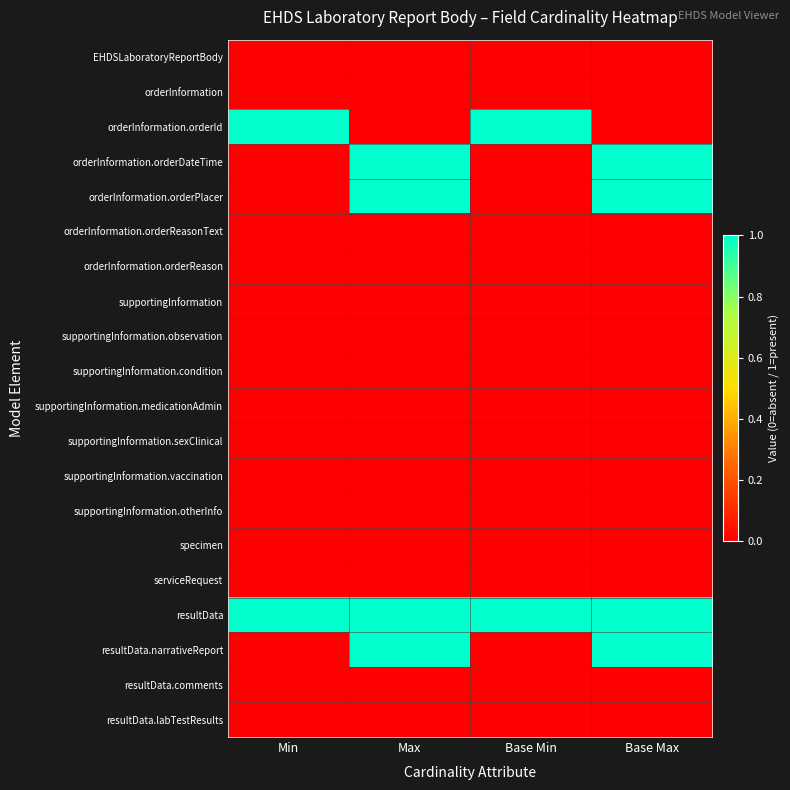

What is the difference between the highest and lowest values at Base Min?

1